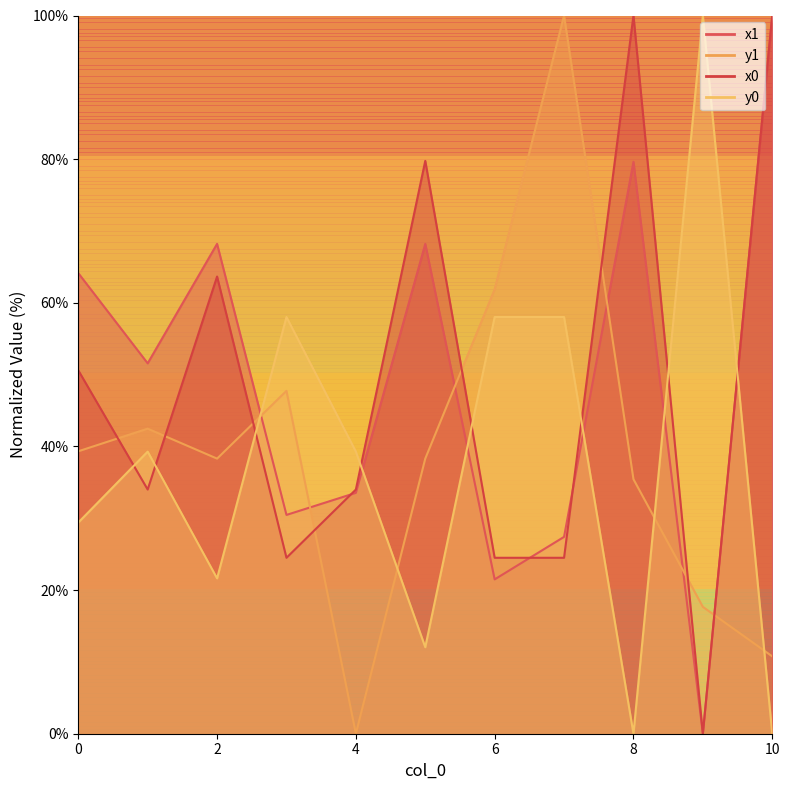

Which series has the largest total across all categories?

x1